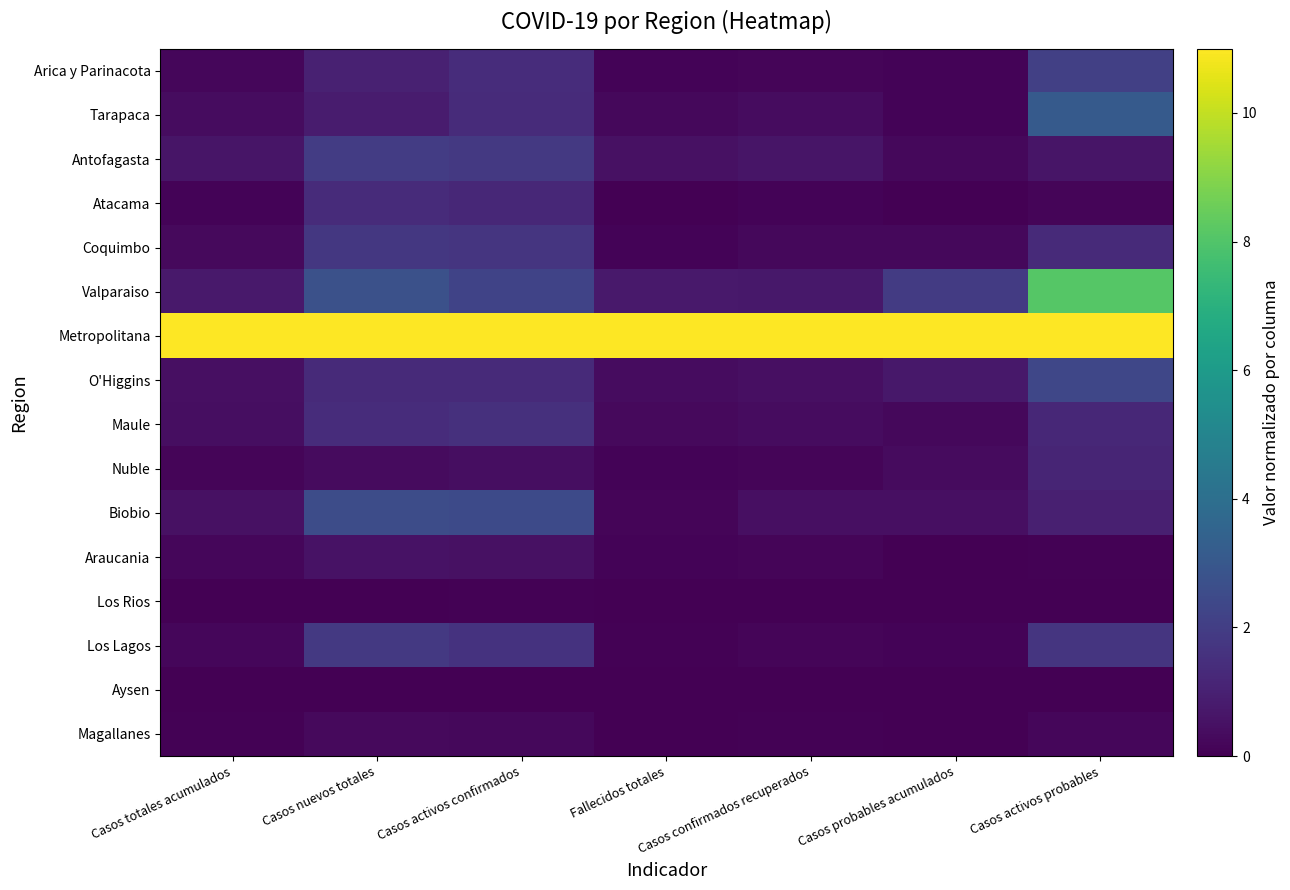

What is the difference between the highest and lowest values at Casos confirmados recuperados?

11.0